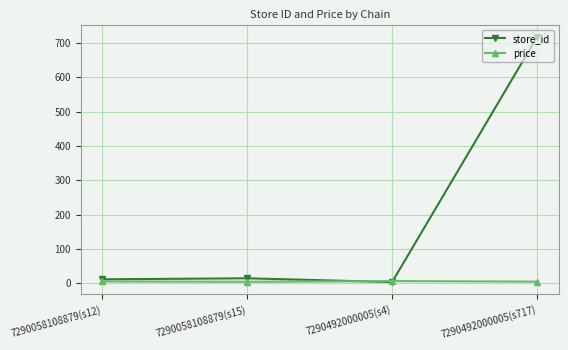

The store_id series shows 285.3 at 7290492000005(s717). True or false?

False